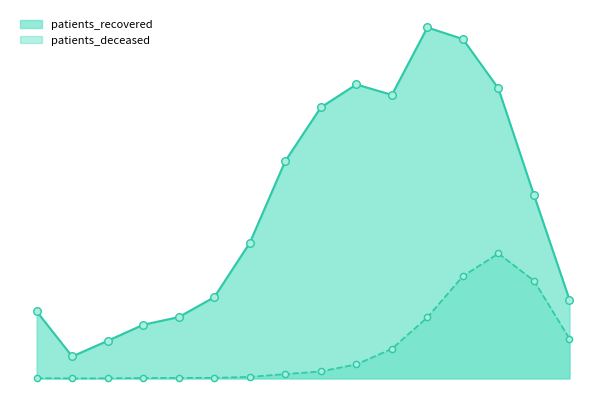

What is the total value across all series at 60 - 64?

4097